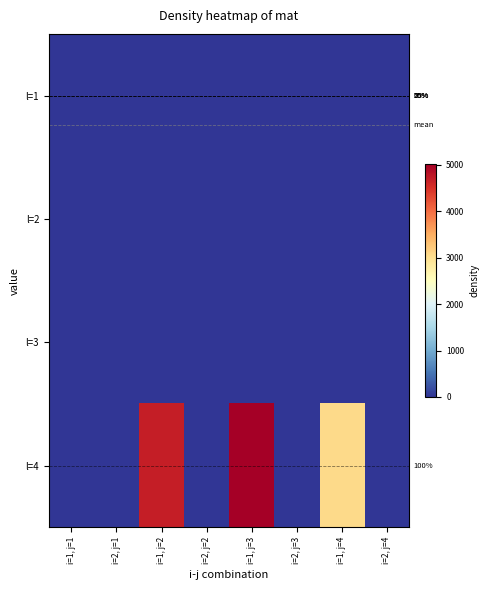

Rank the series at i=1, j=2 from lowest to highest value.

l=1, l=2, l=3, l=4